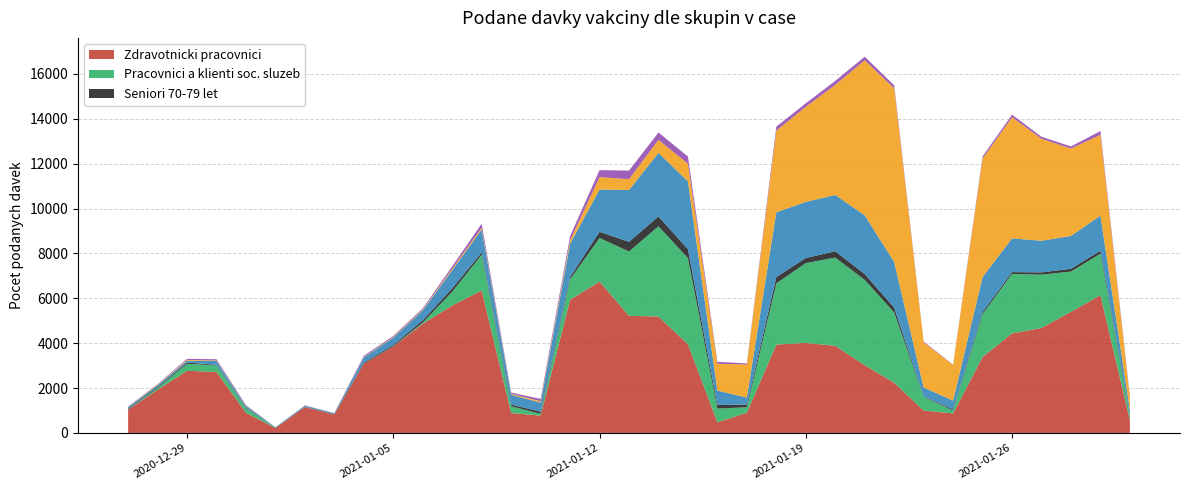

Reading left to right, list all the values displayed in this chart.

Zdravotnicki pracovnici: 1034	1923	2769	2716	894	220	1149	827	3083	3851	4866	5680	6350	887	771	5935	6744	5217	5189	3951	471	902	3937	4012	3880	3016	2237	996	869	3385	4435	4679	5398	6139	562
Pracovnici a klienti soc. sluzeb: 9	74	311	292	195	5	0	2	3	12	54	615	1592	303	78	914	1944	2868	4020	3842	614	242	2730	3557	3934	3802	3131	613	126	1918	2651	2375	1792	1851	179
Seniori 70-79 let: 40	47	56	26	26	3	9	7	44	59	101	151	100	71	98	100	275	431	442	395	163	114	280	228	280	264	214	22	52	90	82	101	123	132	69
Ostatni zdravotnictvi: 64	85	81	172	84	26	55	43	232	330	442	811	1024	439	403	1485	1883	2310	2832	3023	639	319	2882	2500	2510	2615	2037	393	396	1555	1503	1409	1466	1565	206
Seniori 80+: 13	32	37	25	20	1	5	3	20	31	38	63	76	42	64	151	556	482	576	789	1196	1476	3645	4236	4908	6908	7739	2023	1579	5279	5400	4546	3893	3601	586
Vek 50-59 let: 19	14	49	53	24	1	10	5	54	42	50	106	181	56	103	186	309	383	328	317	85	46	177	156	178	161	133	29	18	97	110	89	95	163	51